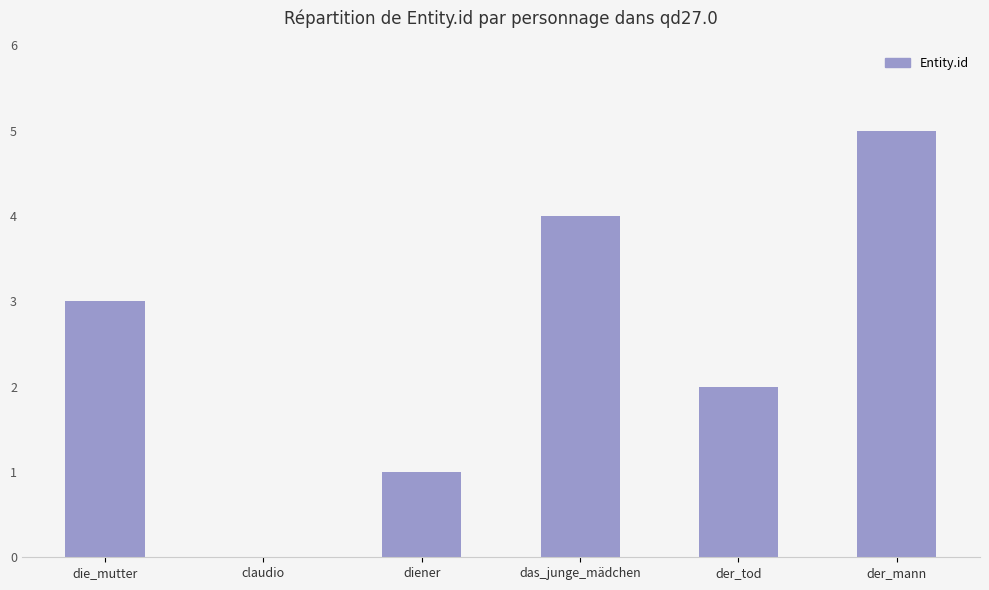

The value at die_mutter is 1. True or false?

False